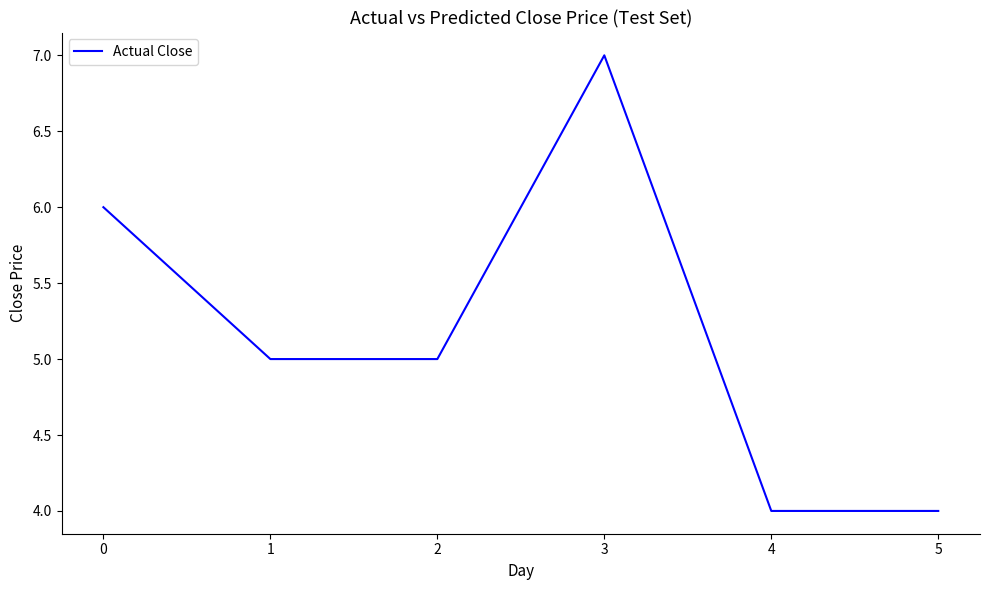

How many interior local peaks (higher than both neighbors) does the data have?

1